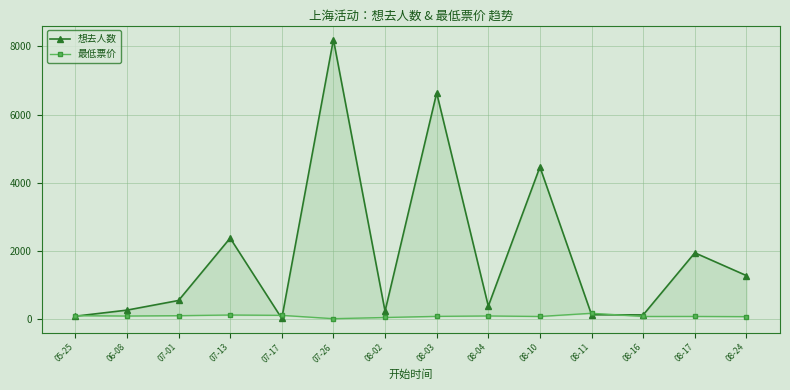

Reading left to right, extract all data points from this chart.

想去人数: 73.0	251.0	535.0	2369.0	6.0	8205.0	219.0	6636.0	369.0	4460.0	116.0	111.0	1936.0	1266.0
最低票价: 88.0	78.0	88.0	108.0	98.0	0.0	34.9	68.0	80.0	65.0	159.0	65.0	65.8	60.0